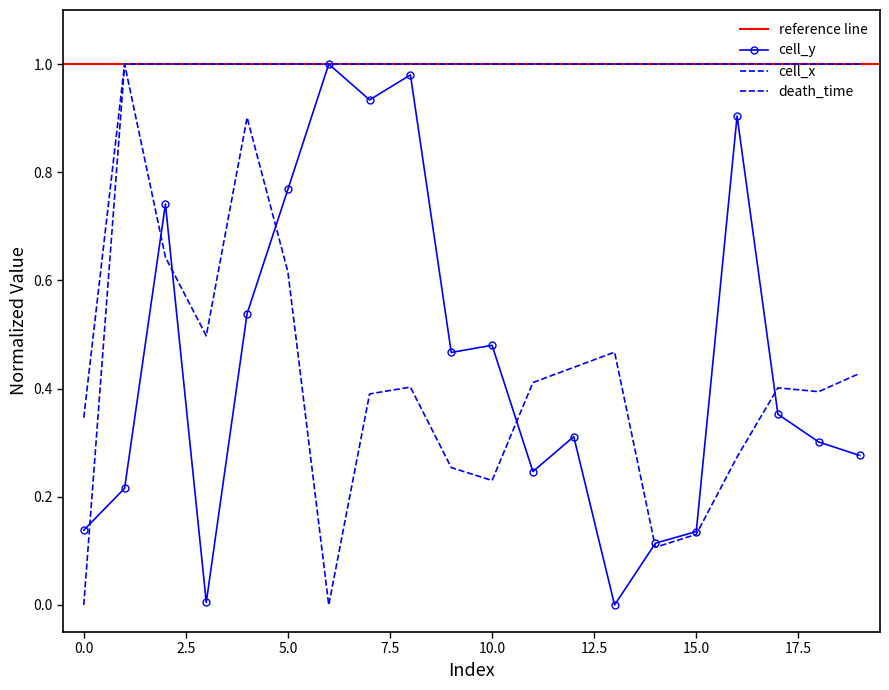

Is it true that cell_y equals 0.0 at 13?

True